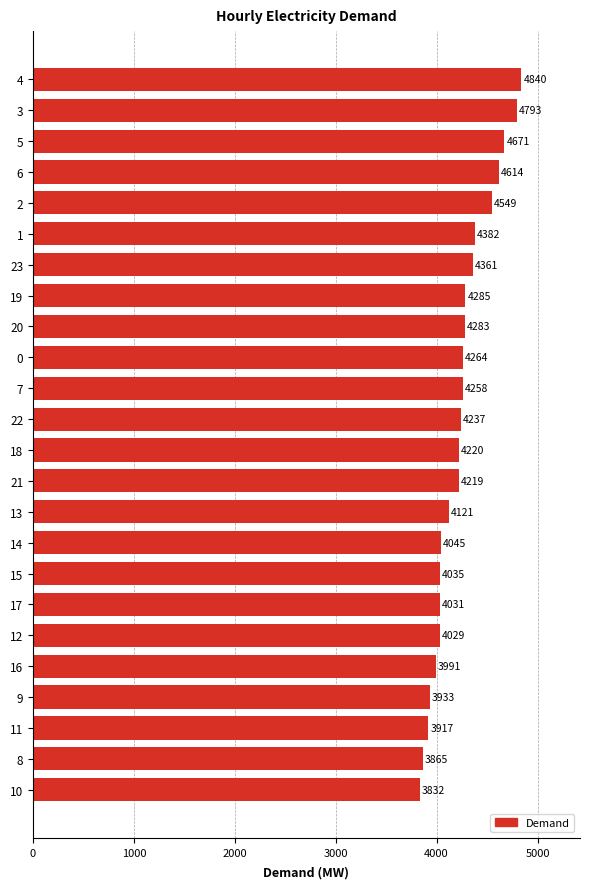

How many categories are shown in the chart?

24